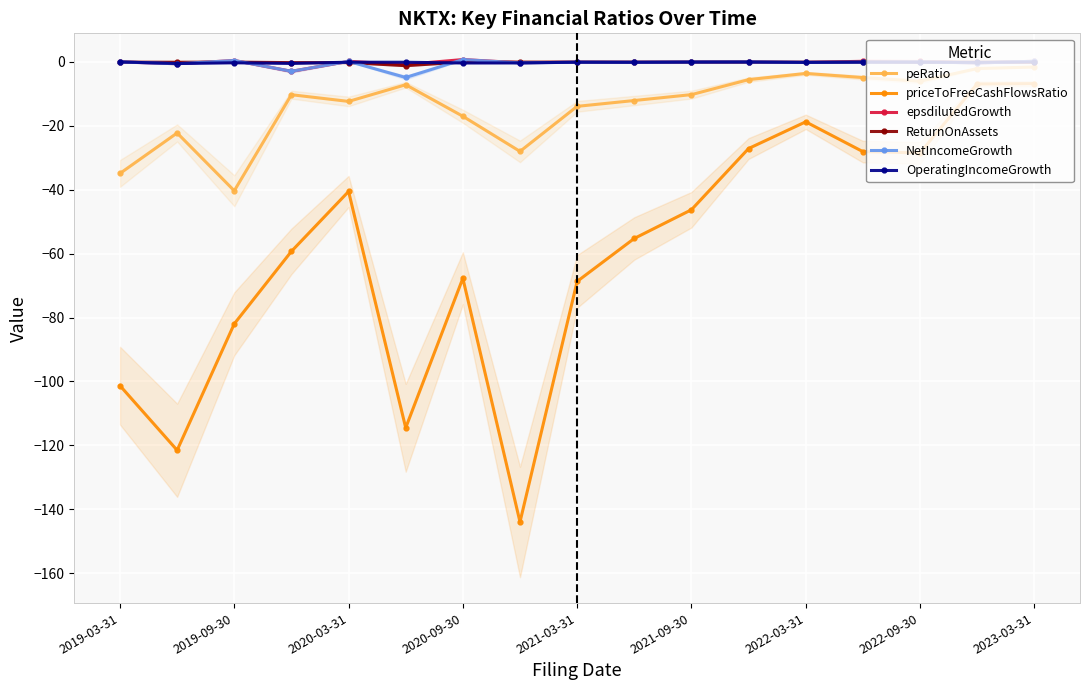

What is the smallest value displayed?

-144.0